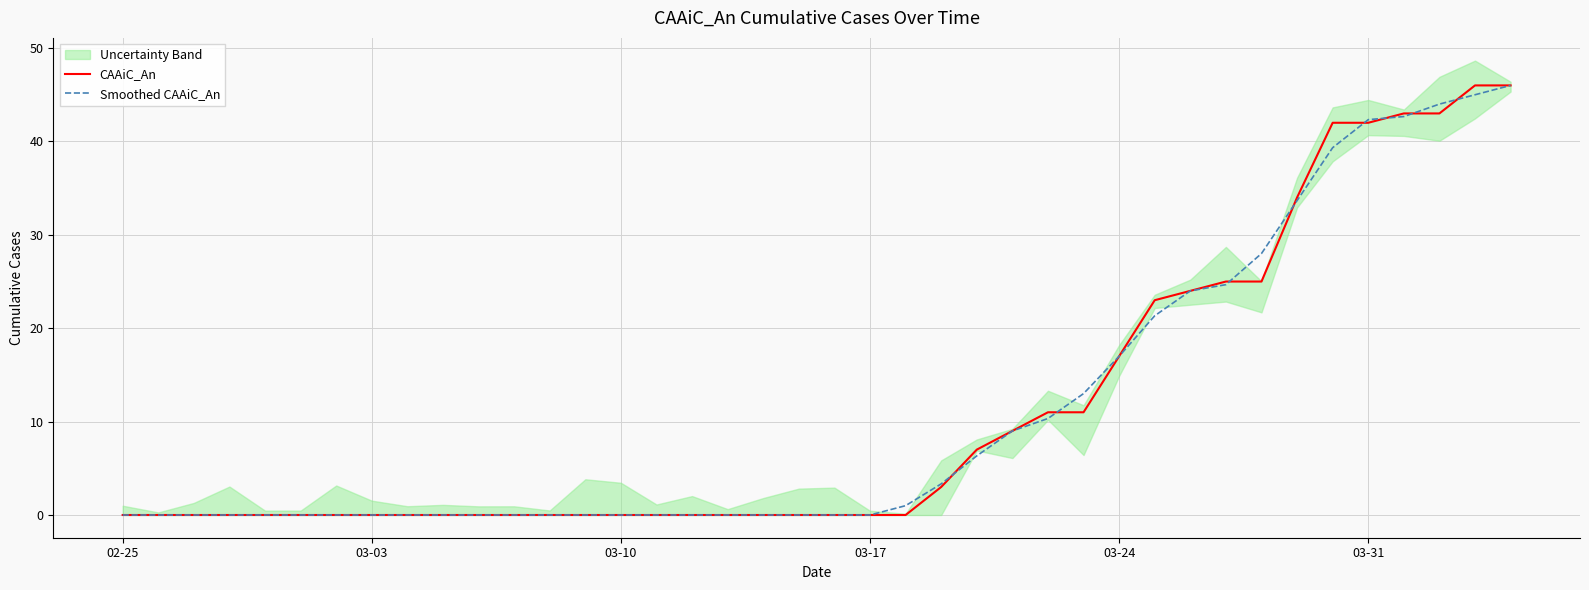

Is the value of CAAiC_An at 15 greater than the value of Smoothed CAAiC_An at 39?

No